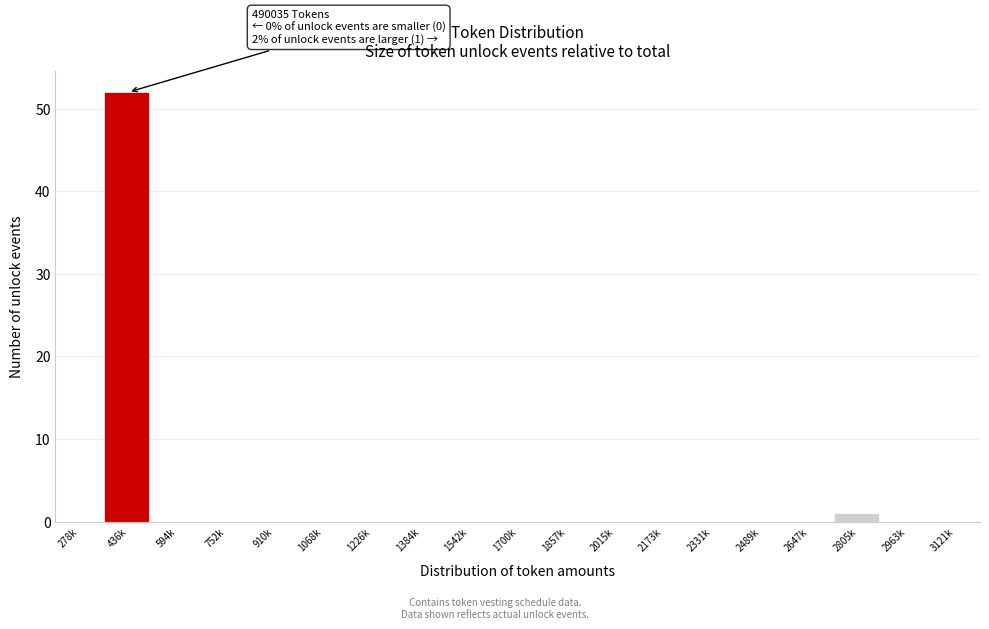

Reading left to right, extract all data points from this chart.

278k=0	436k=52	594k=0	752k=0	910k=0	1068k=0	1226k=0	1384k=0	1542k=0	1700k=0	1857k=0	2015k=0	2173k=0	2331k=0	2489k=0	2647k=0	2805k=1	2963k=0	3121k=0